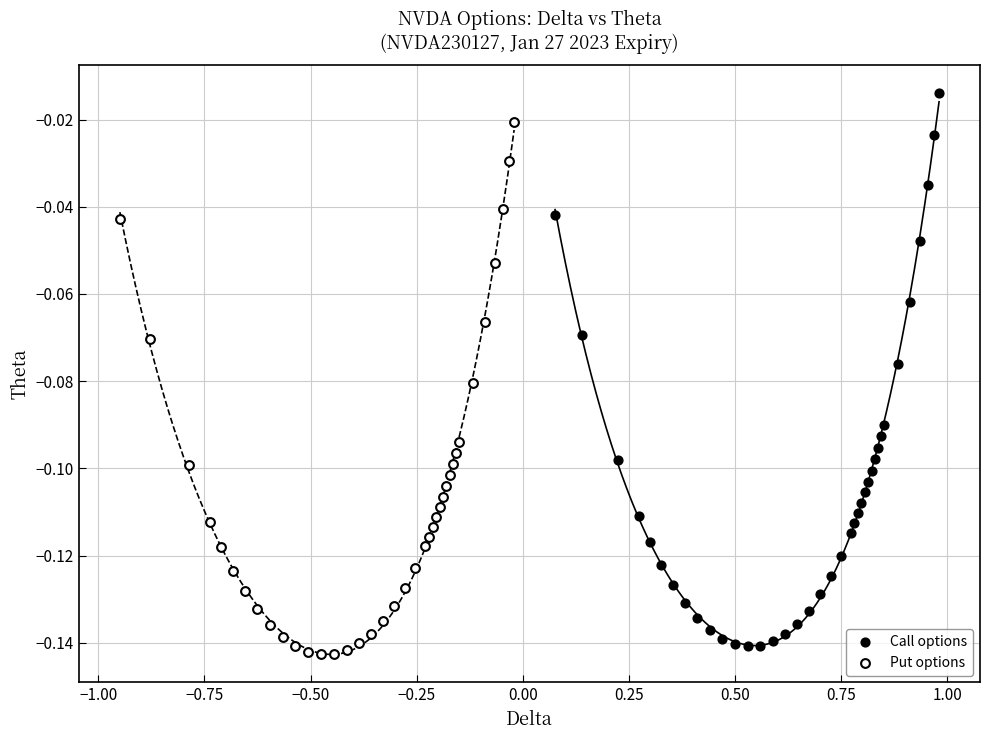

Which series has the largest Y range (max minus min)?

Call options